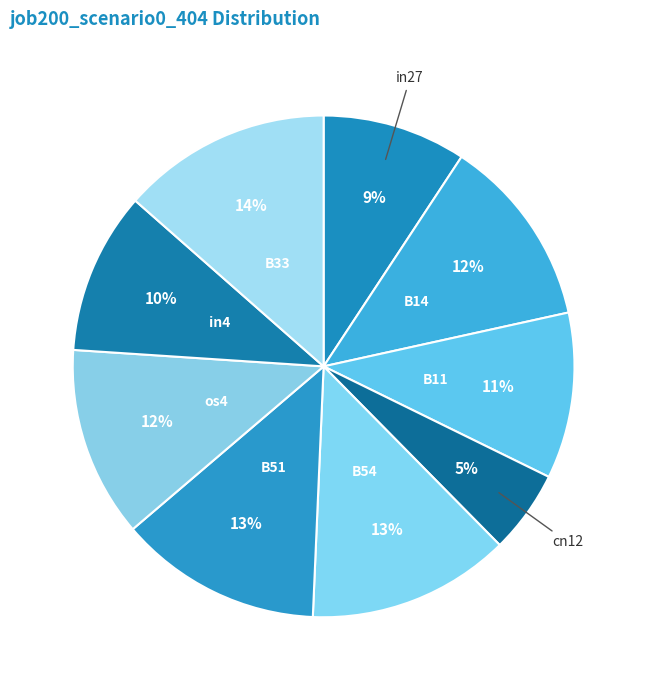

Is the sum of B33 and in4 greater than half?

No